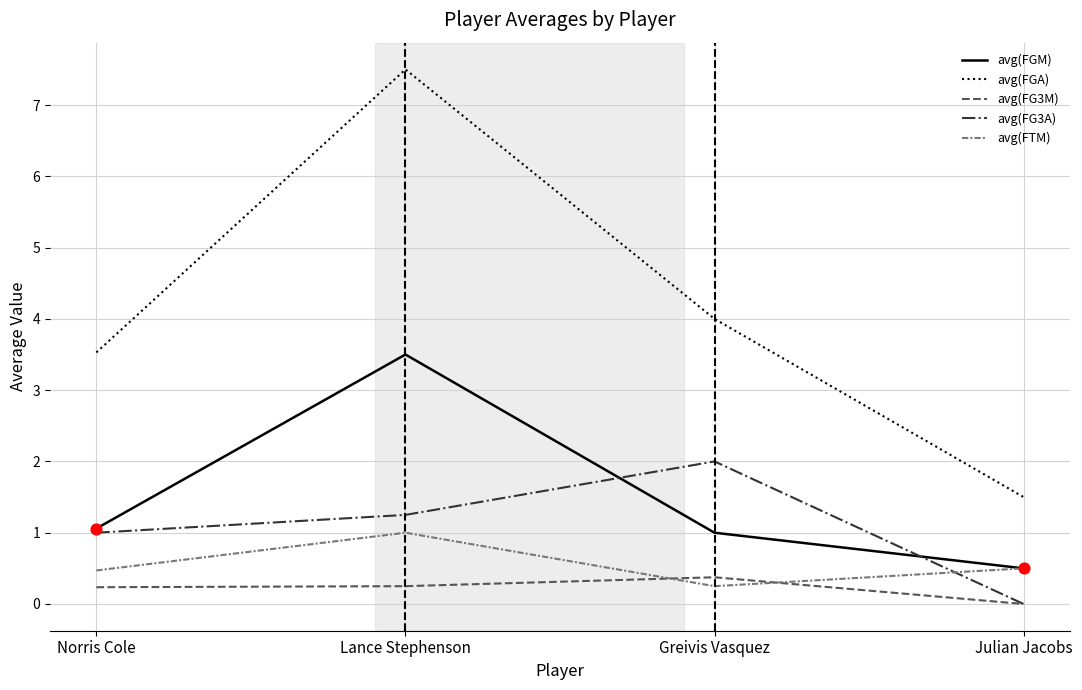

What is the spread (max minus min) of values at Julian Jacobs?

1.5